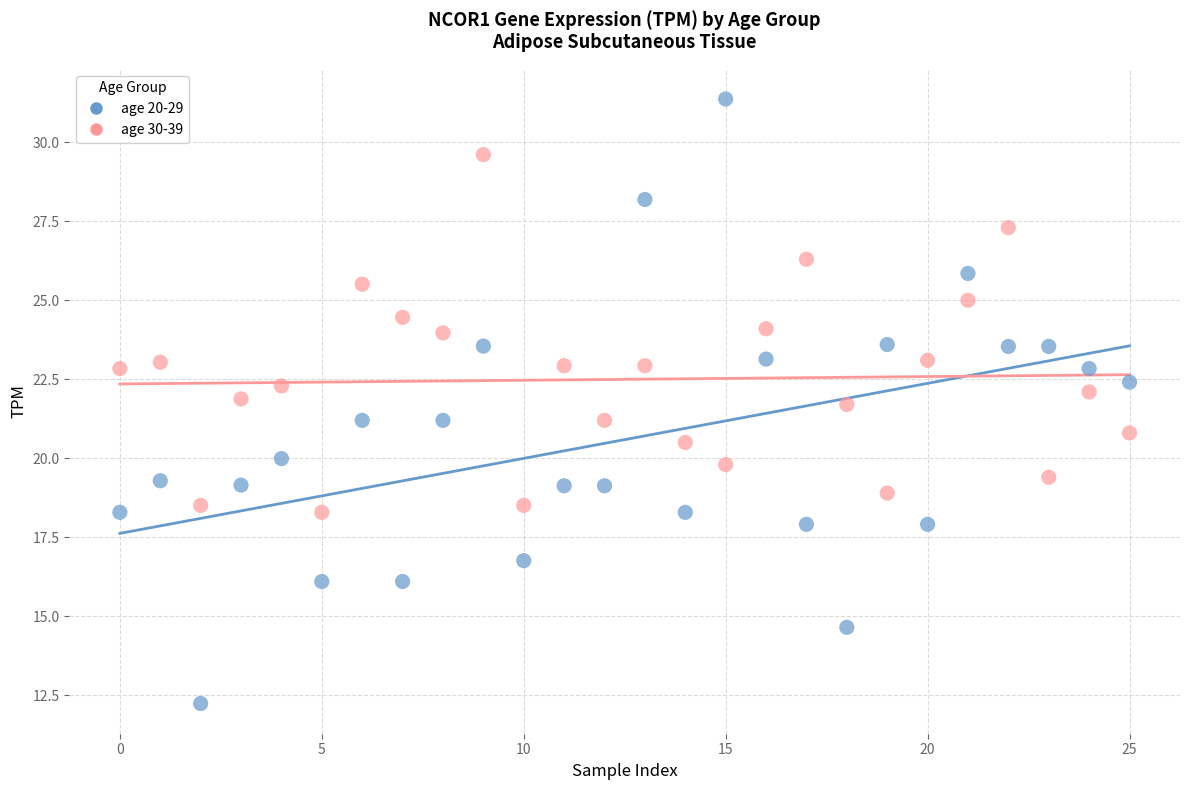

Across all data points, what is the range of Y values (max minus min)?

19.1